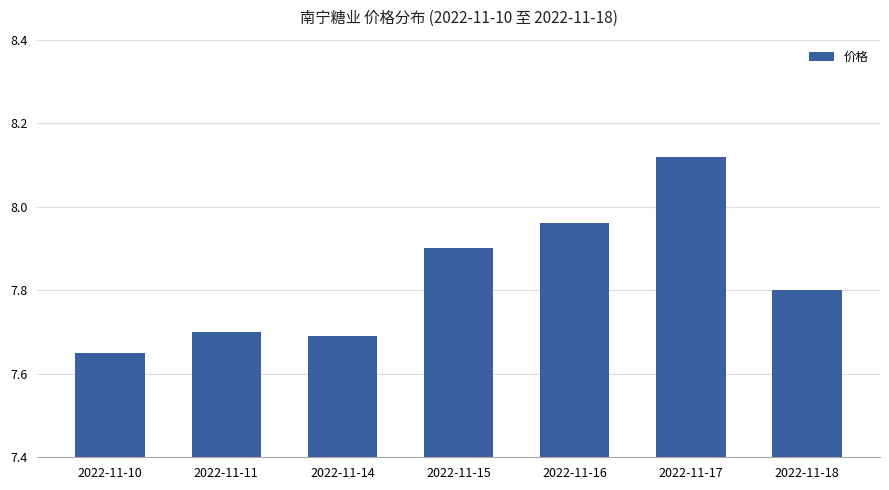

Rank the categories by value from highest to lowest.

2022-11-17, 2022-11-16, 2022-11-15, 2022-11-18, 2022-11-11, 2022-11-14, 2022-11-10